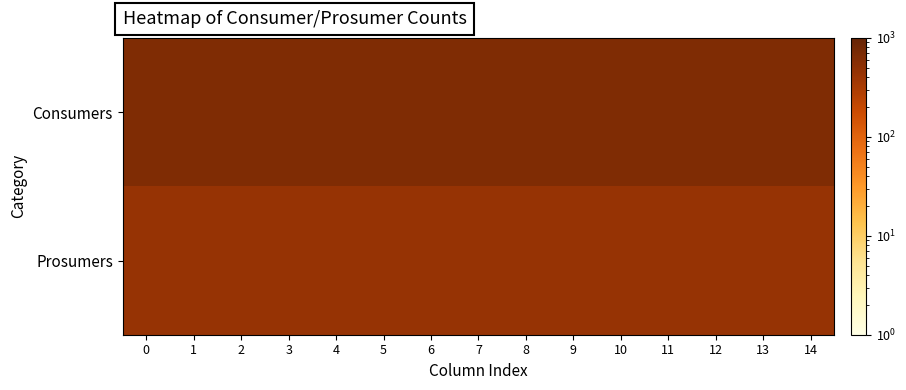

Which series has the largest total across all categories?

Consumers